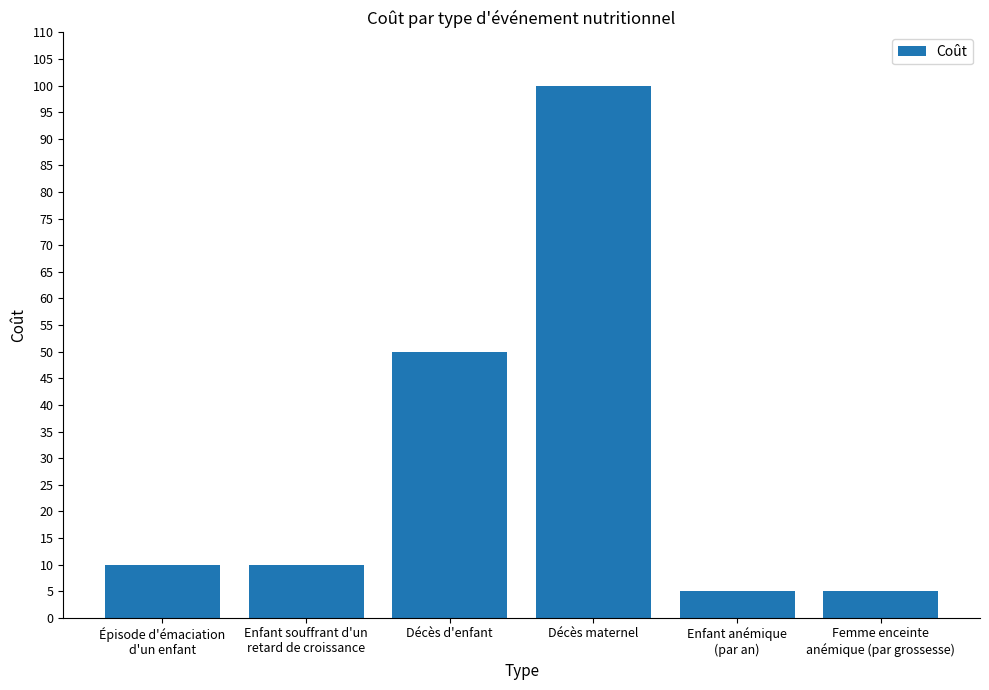

What is the ratio of the value at Enfant souffrant d'un
retard de croissance to the value at Femme enceinte
anémique (par grossesse)?

2.0